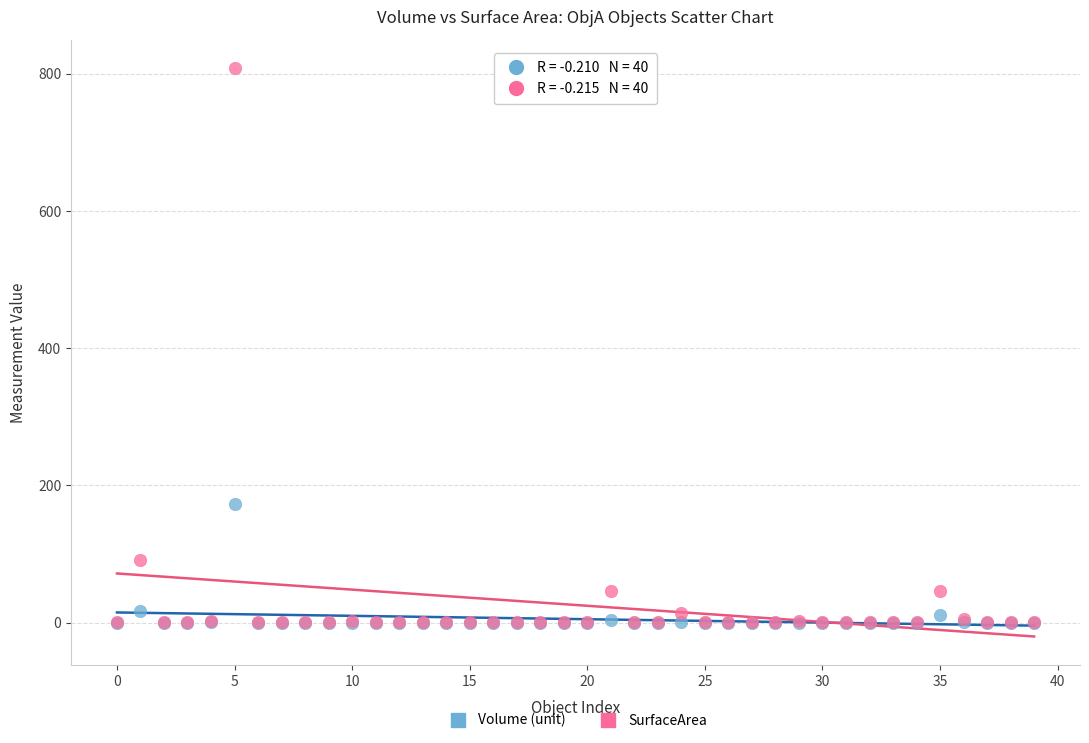

In the SurfaceArea series, what Y value is closest to 404?

91.5